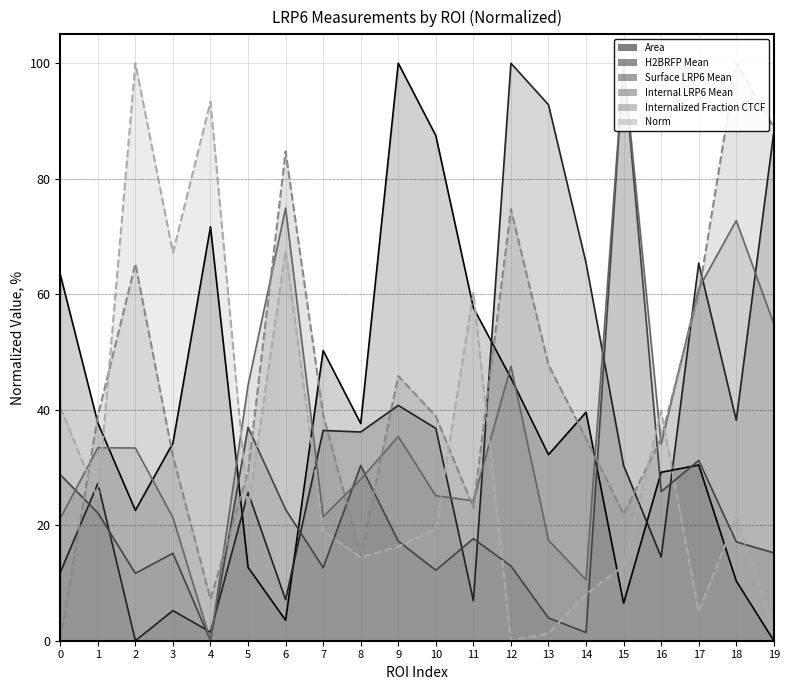

Where do H2BRFP Mean and Internal LRP6 Mean first cross each other?

3 and 4